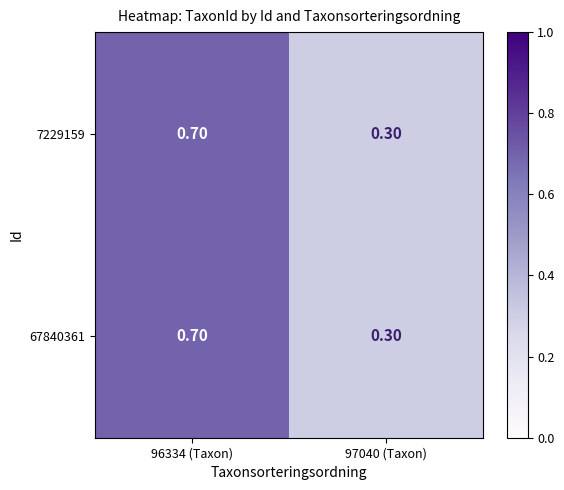

What is the total value across all series at 96334 (Taxon)?

1.4